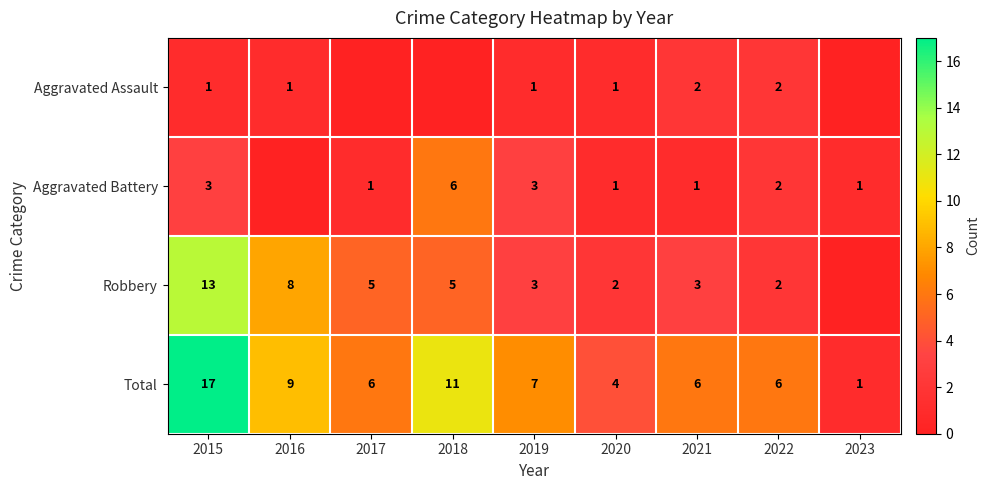

Is the value of Robbery at 2022 greater than the value of Total at 2017?

No